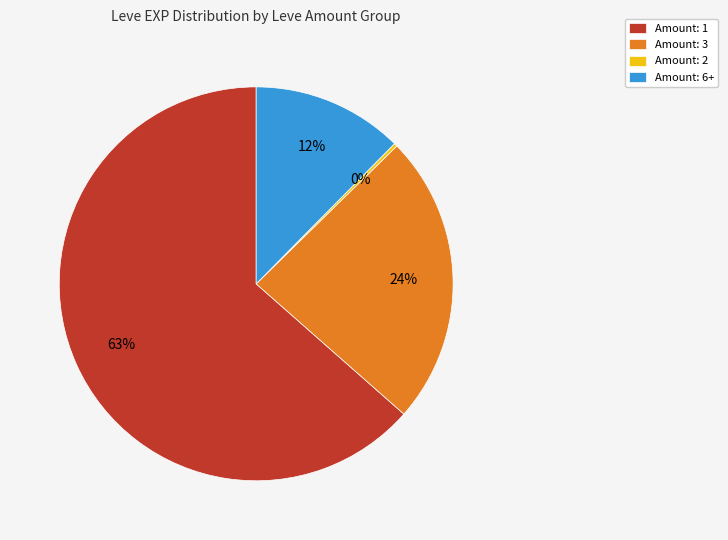

Is there a majority slice in this chart?

Yes